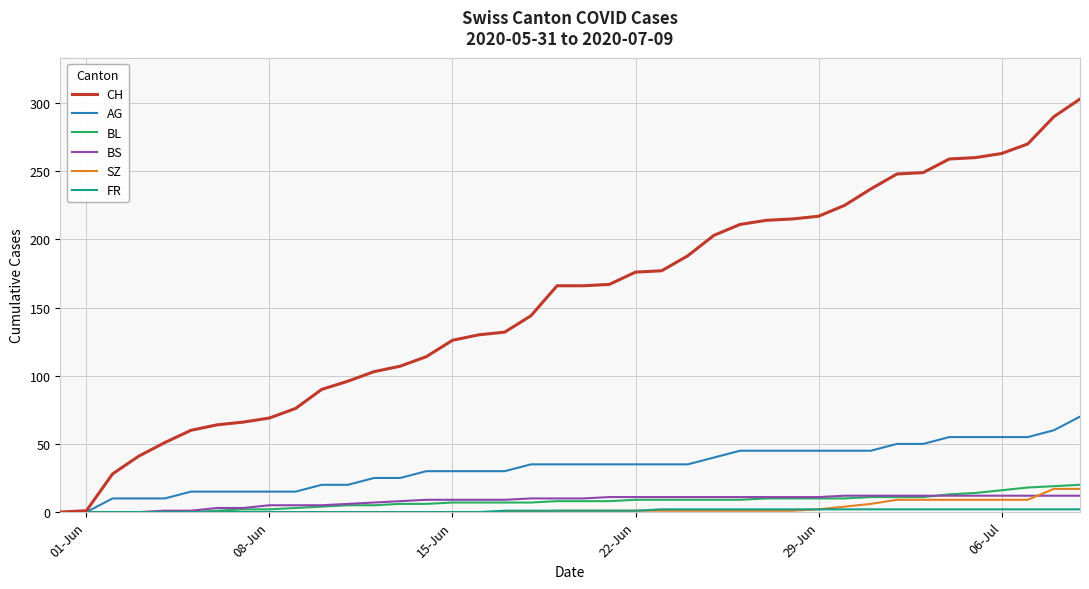

What is the highest value of the SZ series?

17